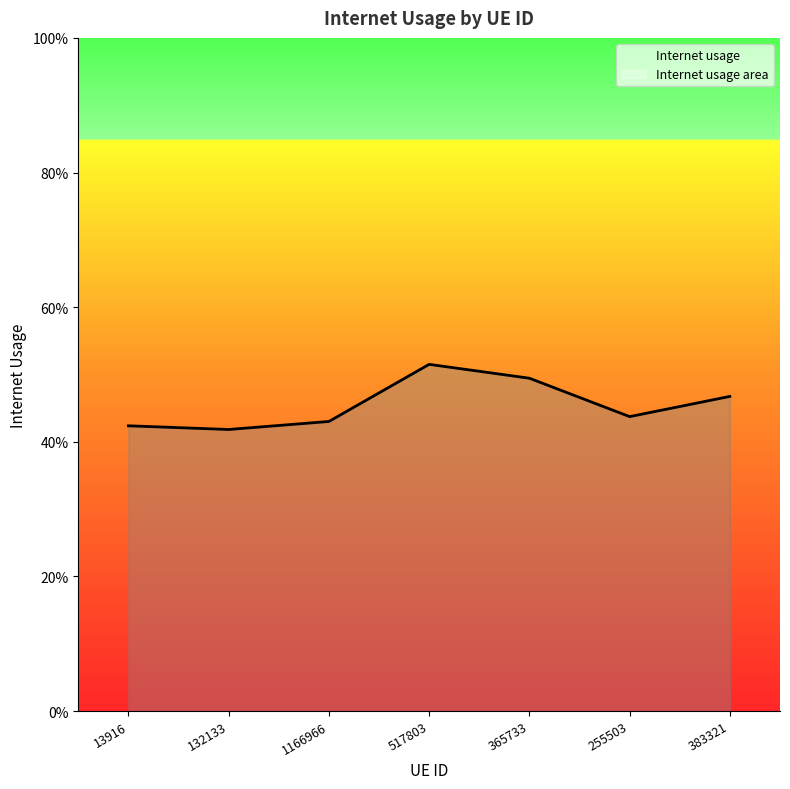

Is it true that the value at 132133 is 0.2?

False